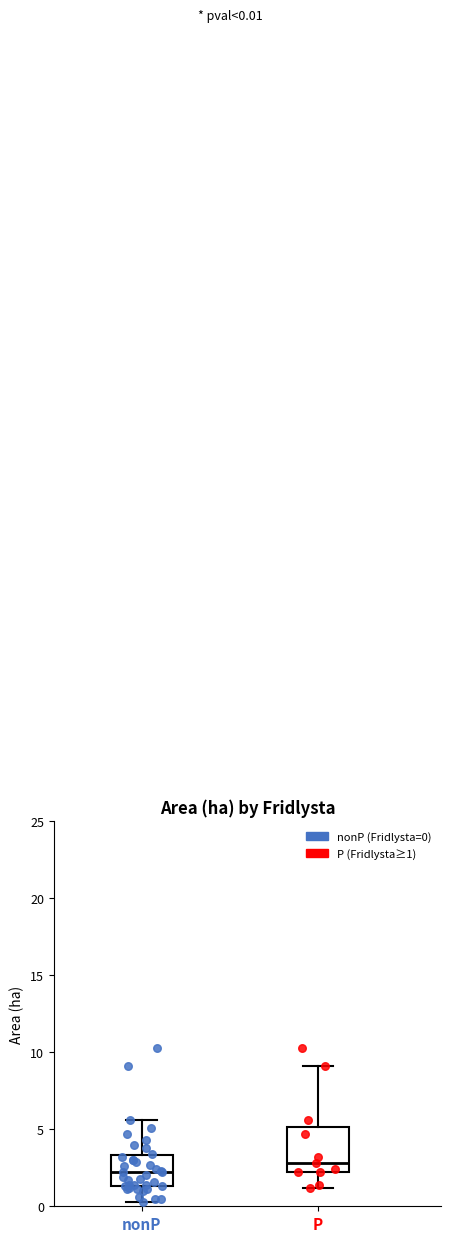

Which box's median line is the highest?

P